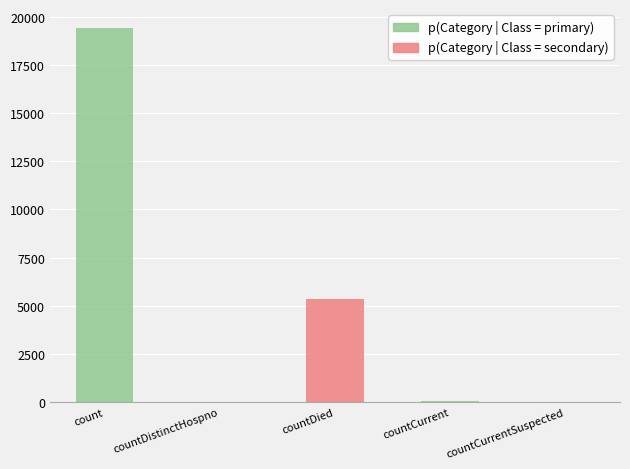

What is the sum of all values?

24875